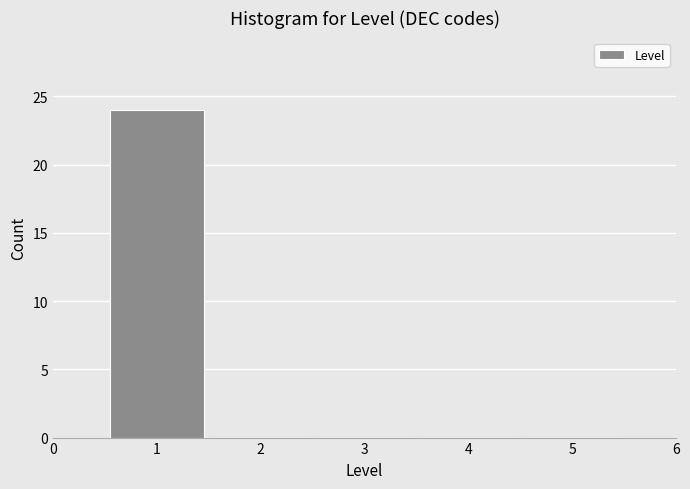

What is the height of the bar covering 0.5 to 1.5 on the x-axis? The values are not printed on the chart, so give them approximately, as read against the axis.

24